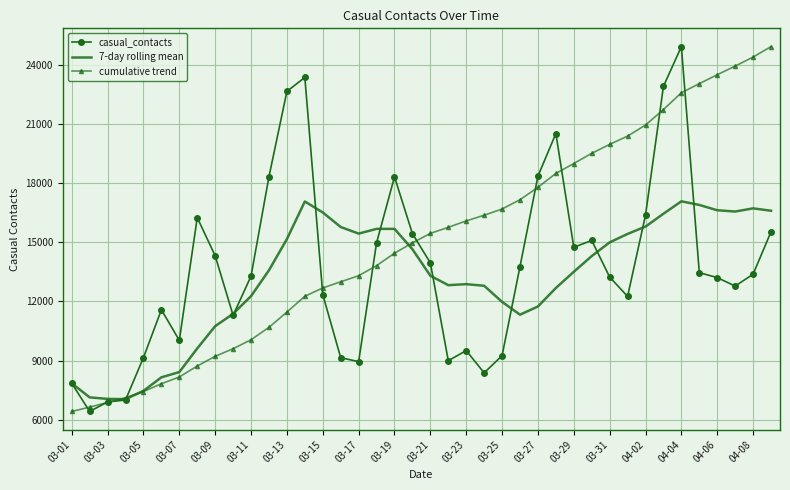

What is the maximum value shown in the chart?

24918.0